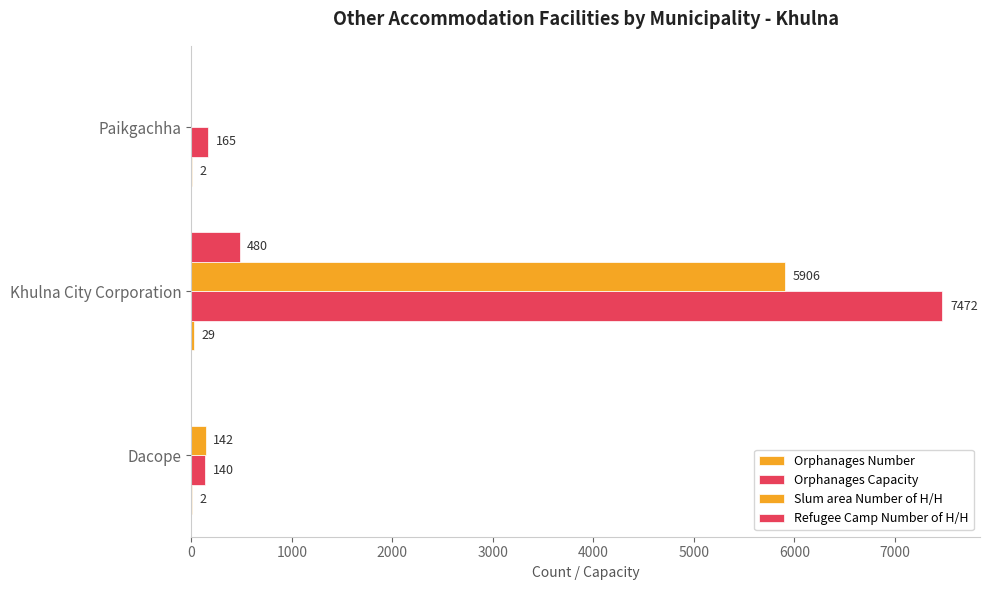

How many distinct data groups are displayed?

4